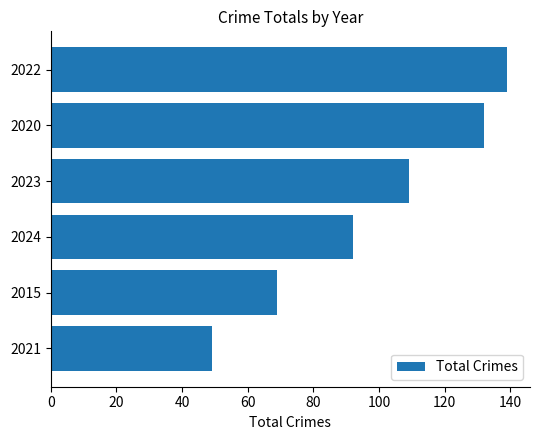

What is the minimum value shown in the chart?

49